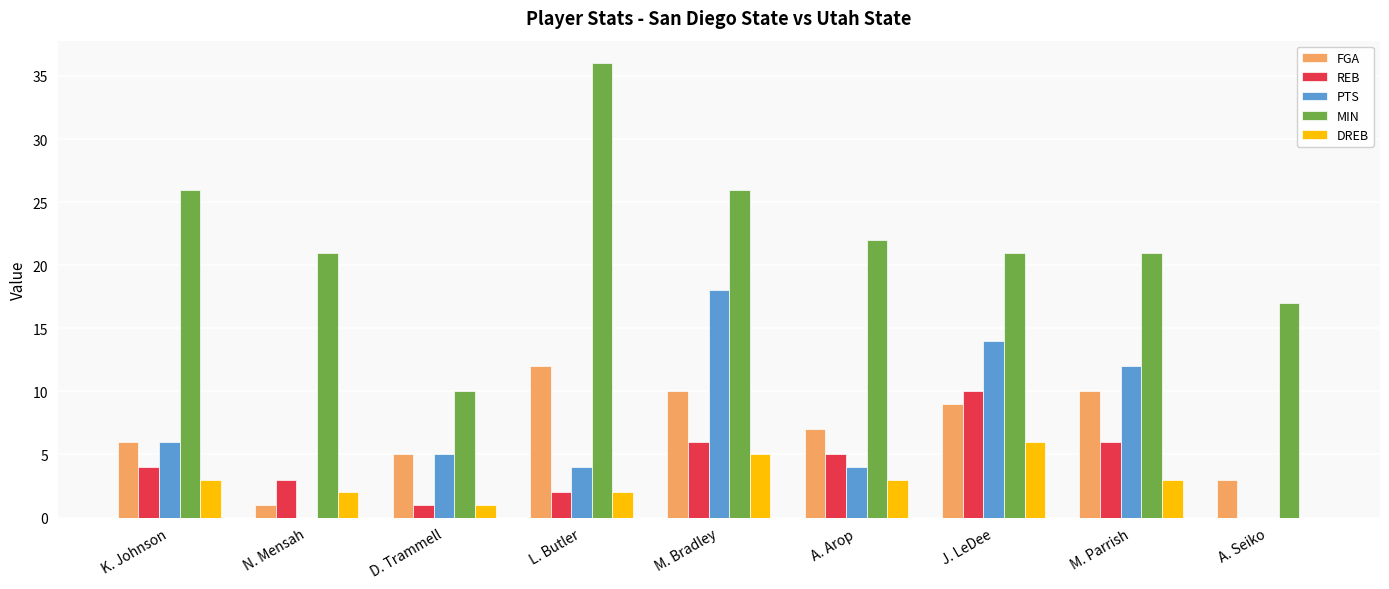

Reading left to right, list all the values displayed in this chart.

FGA: K. Johnson=6	N. Mensah=1	D. Trammell=5	L. Butler=12	M. Bradley=10	A. Arop=7	J. LeDee=9	M. Parrish=10	A. Seiko=3
REB: K. Johnson=4	N. Mensah=3	D. Trammell=1	L. Butler=2	M. Bradley=6	A. Arop=5	J. LeDee=10	M. Parrish=6	A. Seiko=0
PTS: K. Johnson=6	N. Mensah=0	D. Trammell=5	L. Butler=4	M. Bradley=18	A. Arop=4	J. LeDee=14	M. Parrish=12	A. Seiko=0
MIN: K. Johnson=26	N. Mensah=21	D. Trammell=10	L. Butler=36	M. Bradley=26	A. Arop=22	J. LeDee=21	M. Parrish=21	A. Seiko=17
DREB: K. Johnson=3	N. Mensah=2	D. Trammell=1	L. Butler=2	M. Bradley=5	A. Arop=3	J. LeDee=6	M. Parrish=3	A. Seiko=0